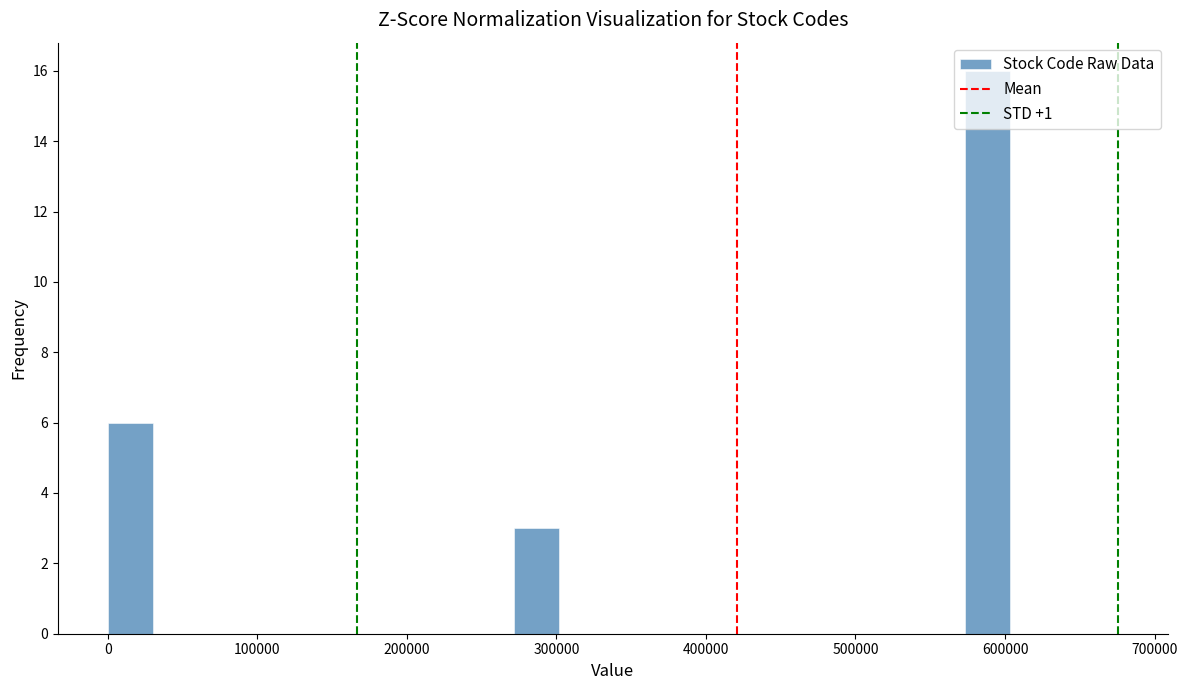

Read against the x-axis, roughly where is the centre of the tallest bar?

590000